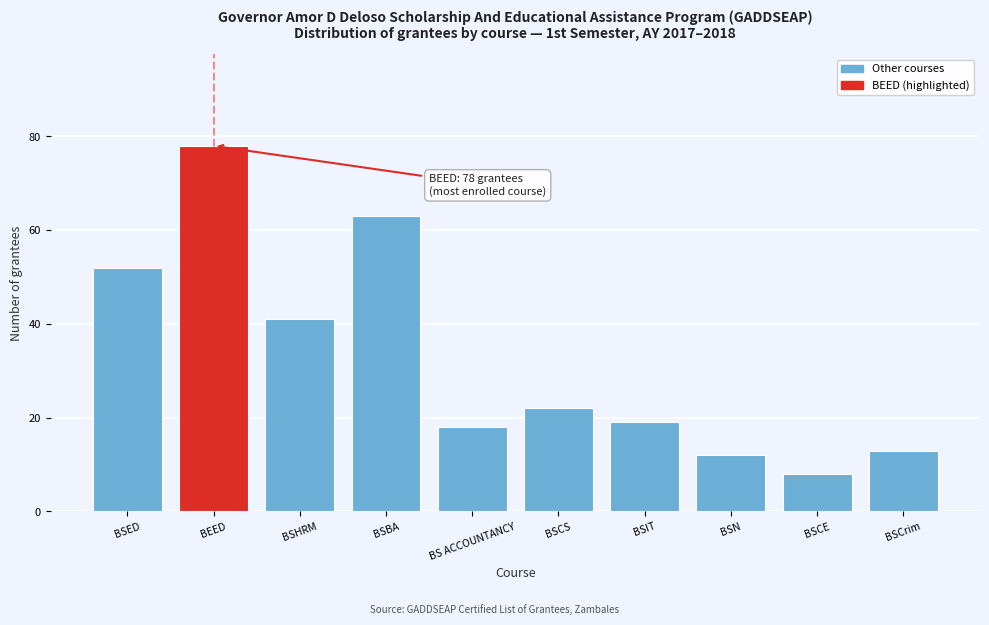

Reading left to right, transcribe all the data shown in this chart.

52	78	41	63	18	22	19	12	8	13